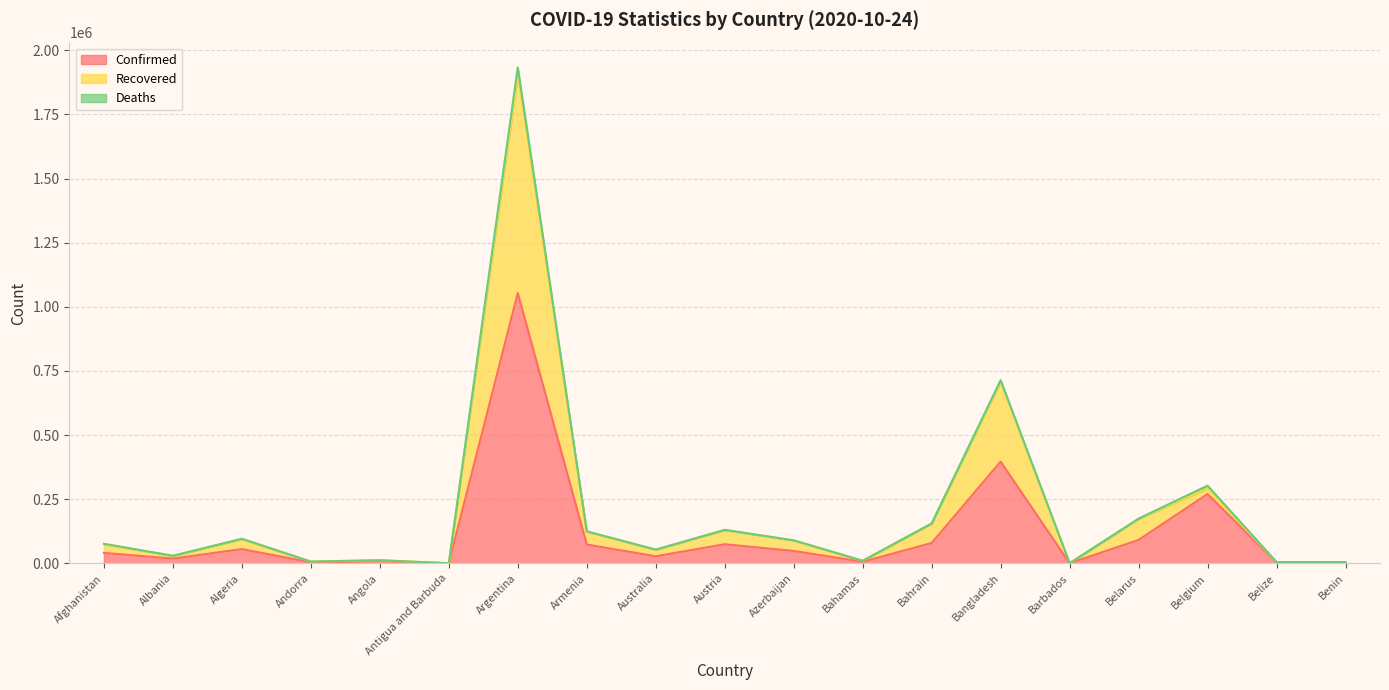

What is the total value across all series at Belgium?

302933